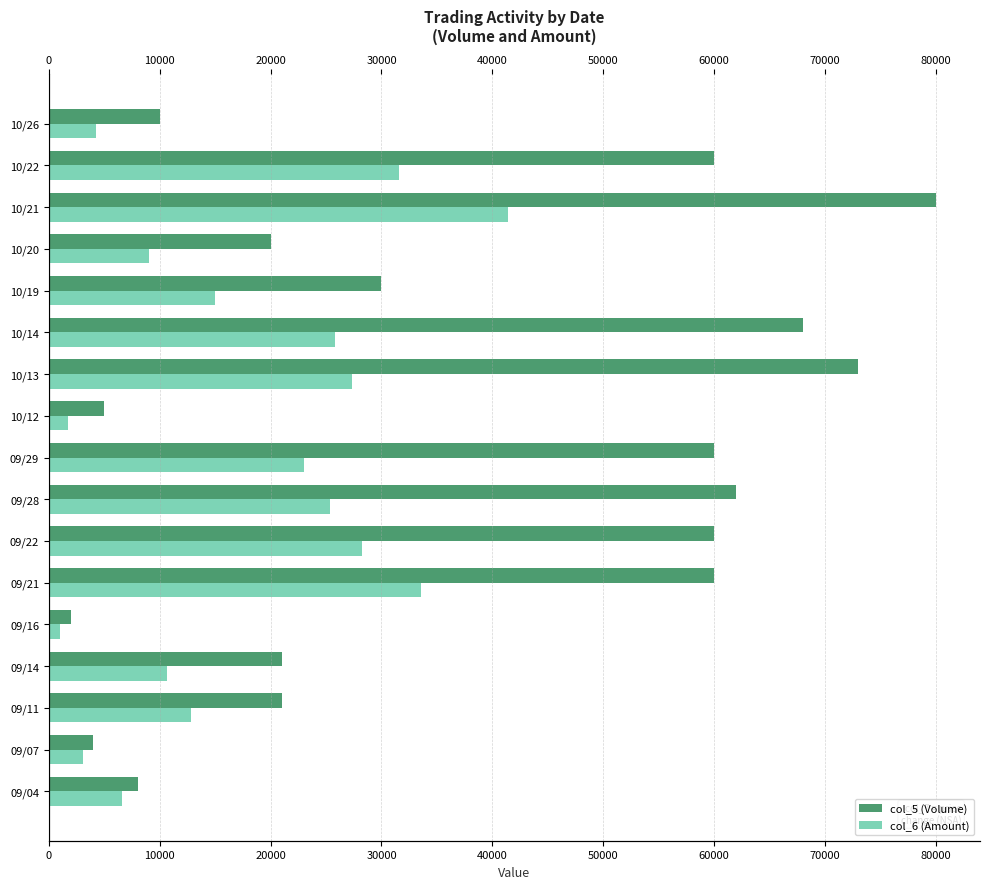

What is the total value across all series at 09/22?

88200